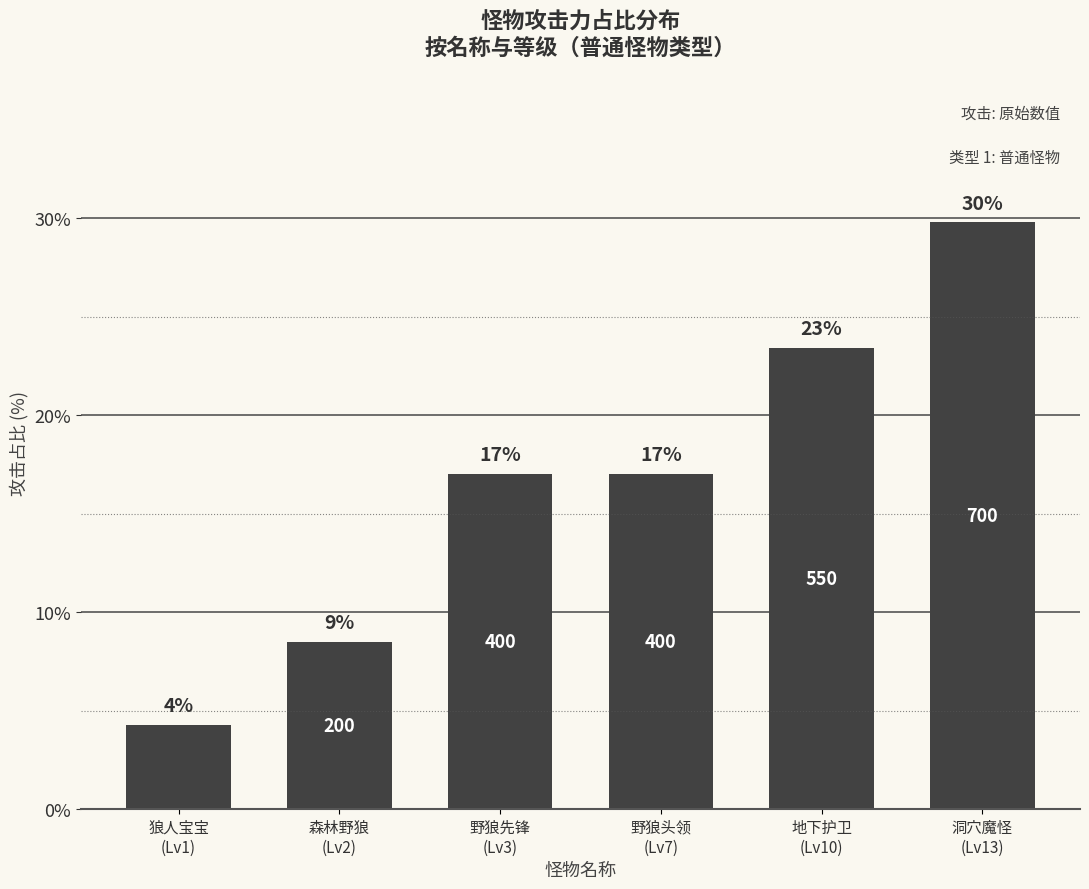

What is the greatest value displayed?

29.8